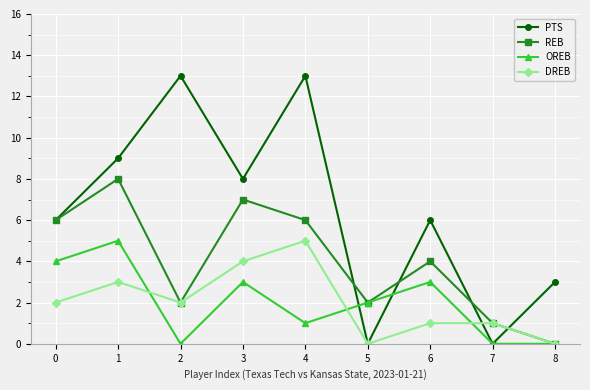

At 3, list the series in order from largest to smallest.

PTS, REB, DREB, OREB